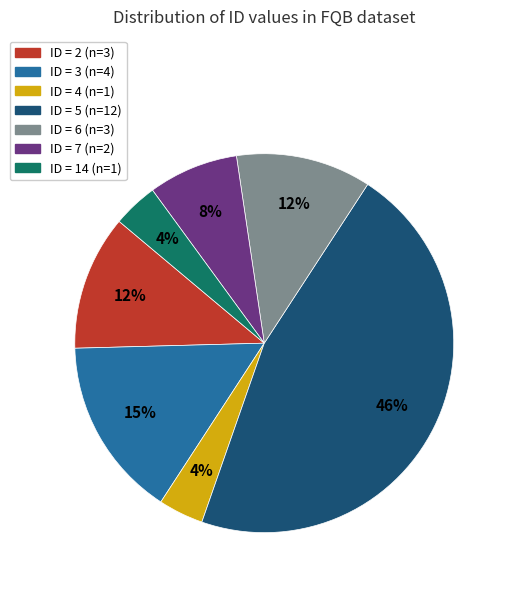

Does any single category account for the majority?

No